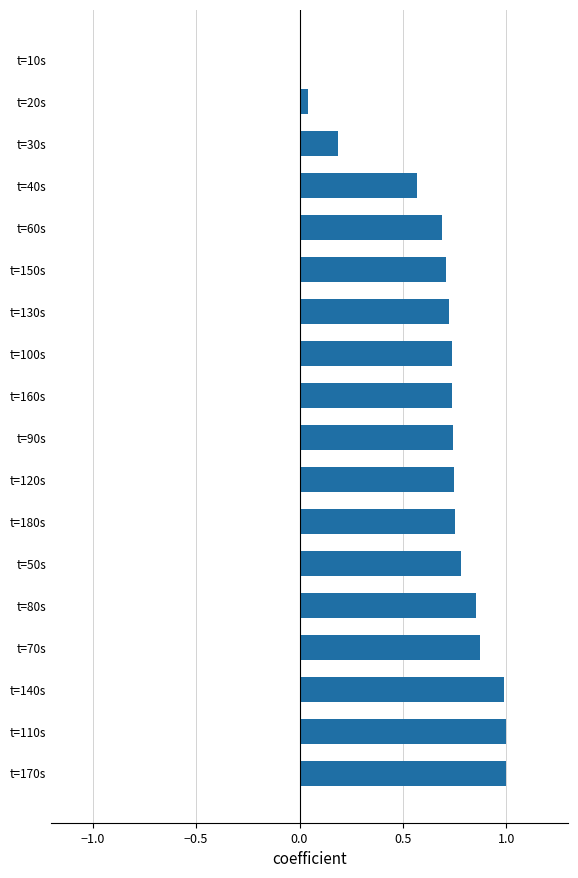

Are the bars horizontal?

Yes